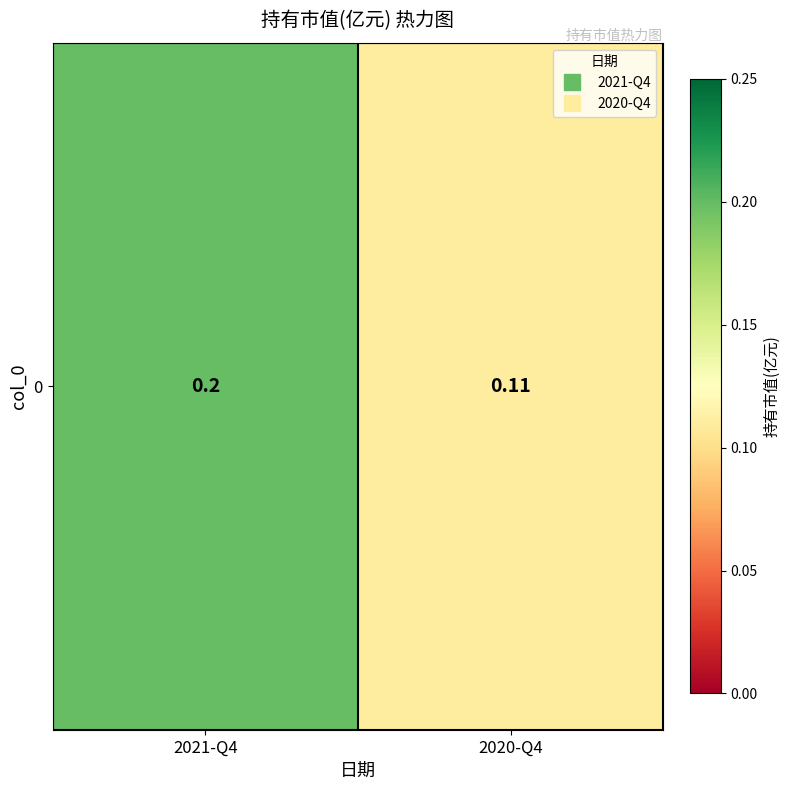

What is the difference between the values at 2021-Q4 and 2020-Q4?

0.1